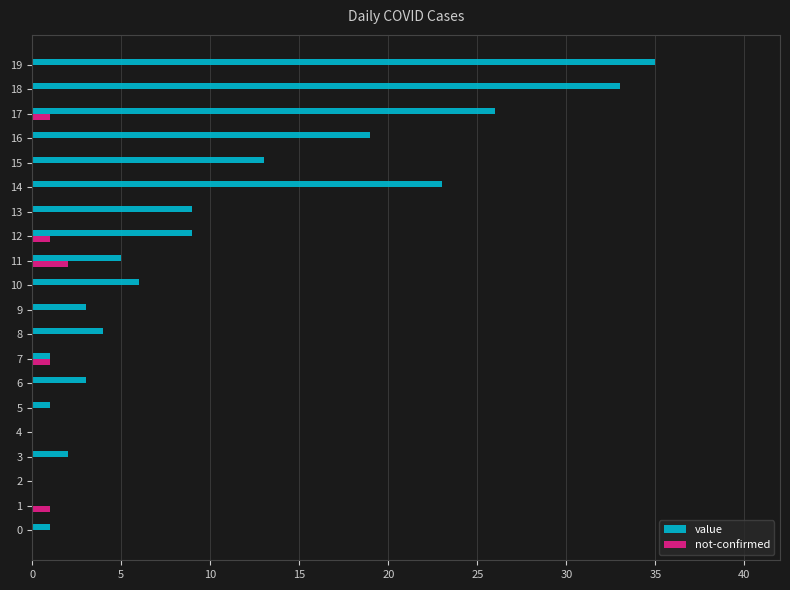

At which label does value reach its peak?

19